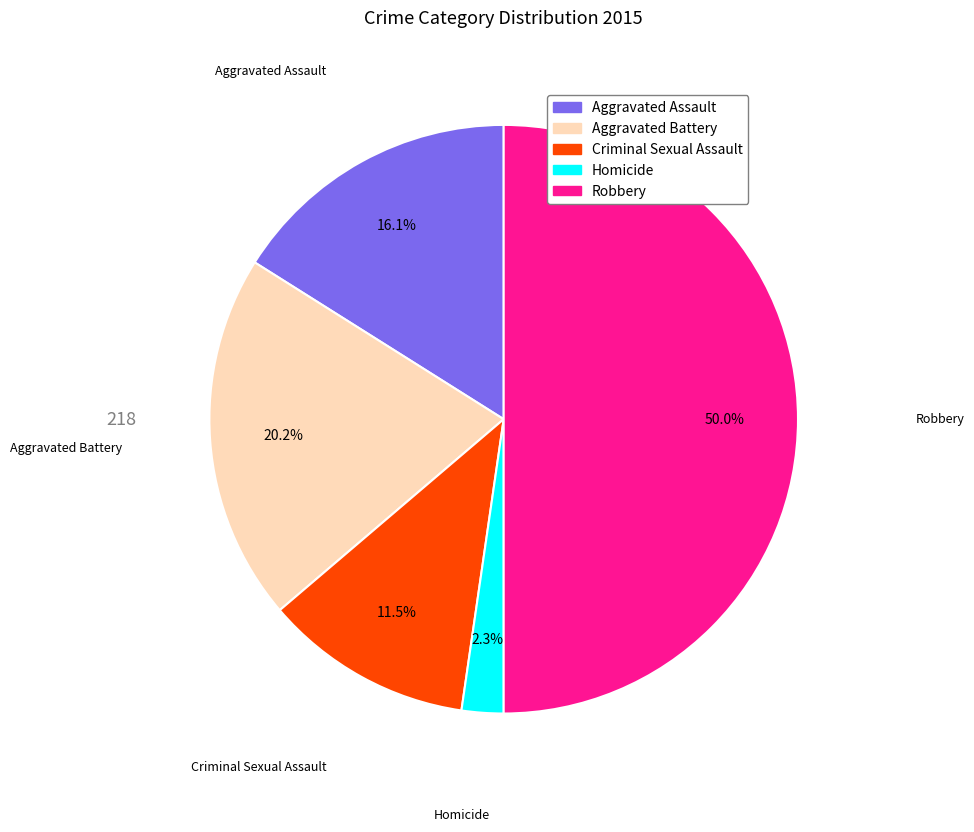

What portion of the pie excludes Criminal Sexual Assault?

88.5%